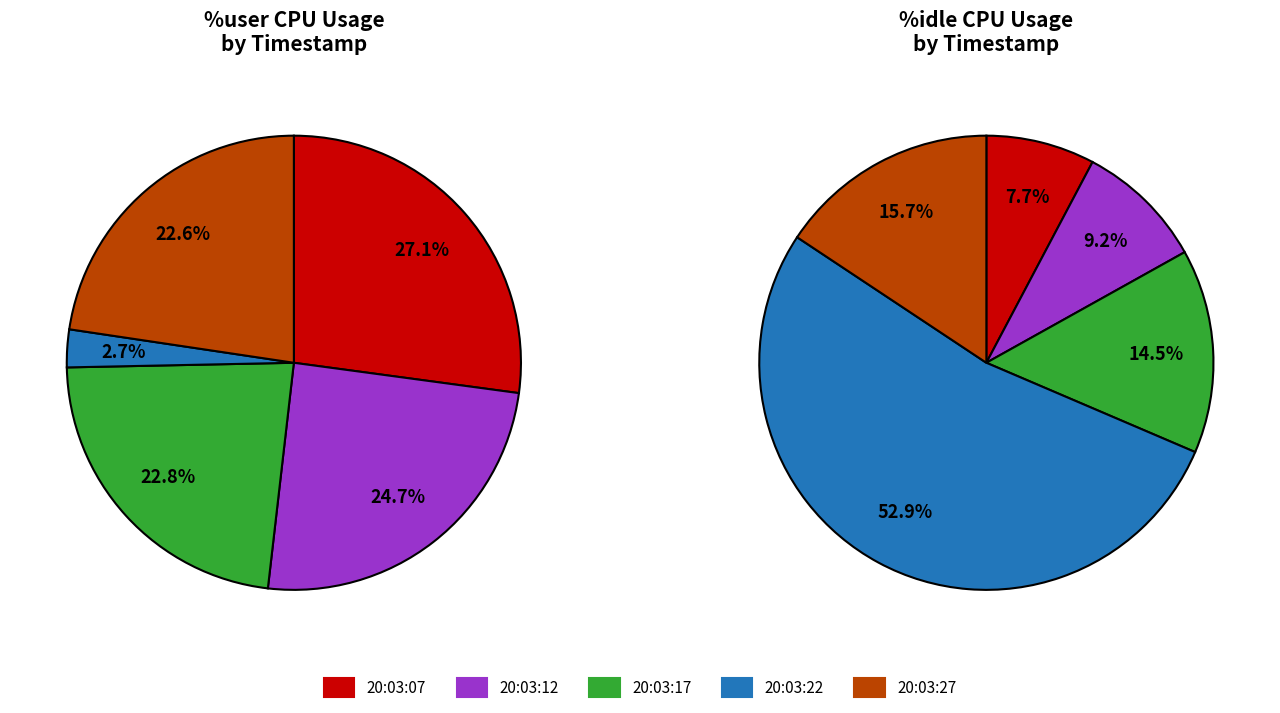

Is there any slice that represents more than half of the pie?

No